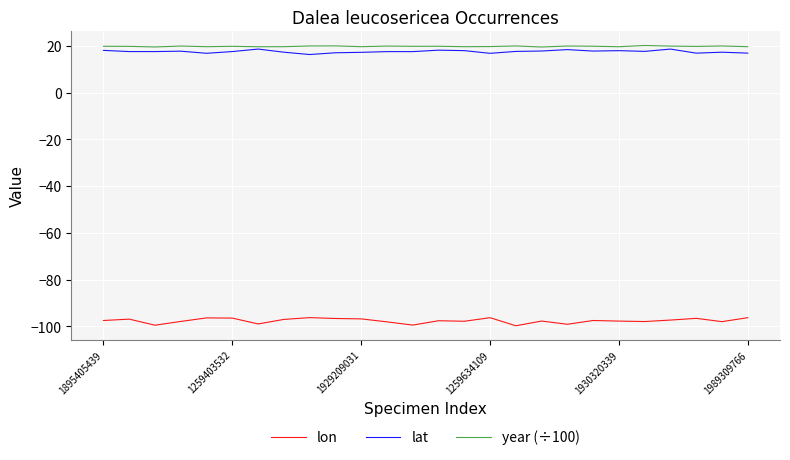

Is this an area chart (filled region under the line)?

No